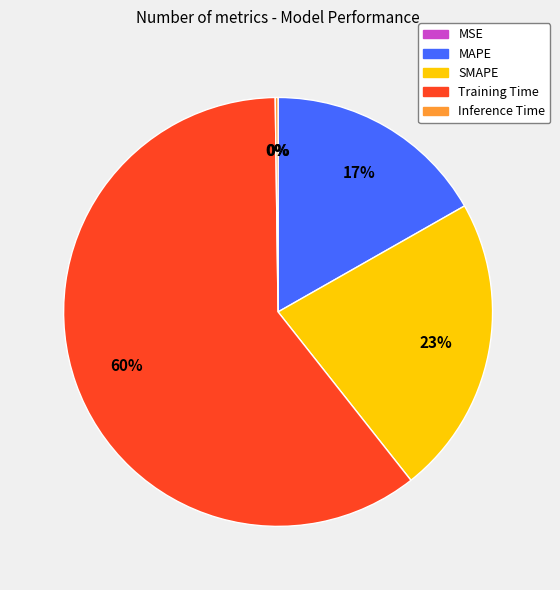

What is the majority slice?

Training Time